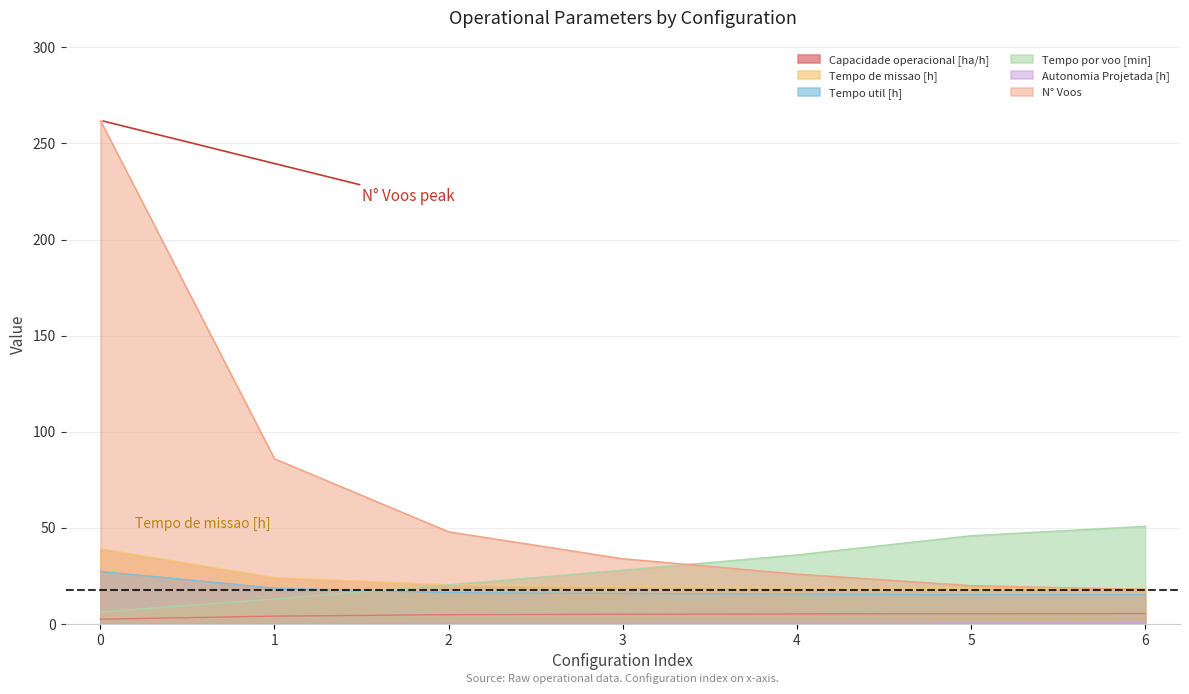

What are all the series names shown in the legend?

Capacidade operacional [ha/h], Tempo de missao [h], Tempo util [h], Tempo por voo [min], Autonomia Projetada [h], N° Voos